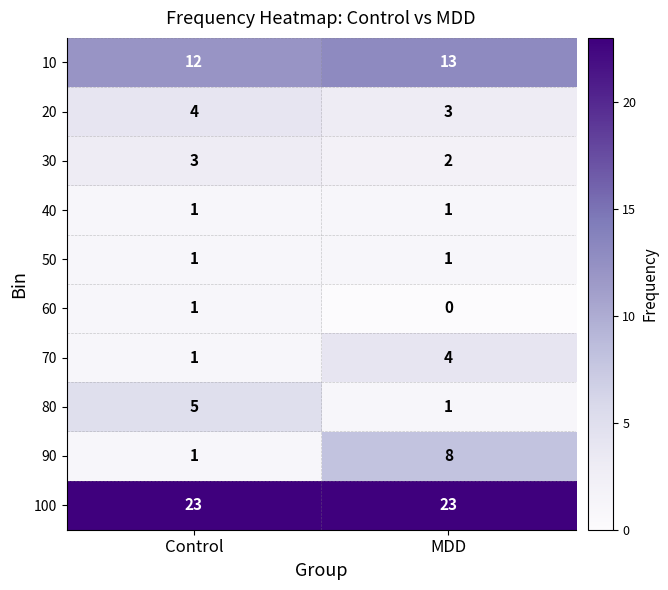

Between Control and MDD, which series saw the biggest shift?

90